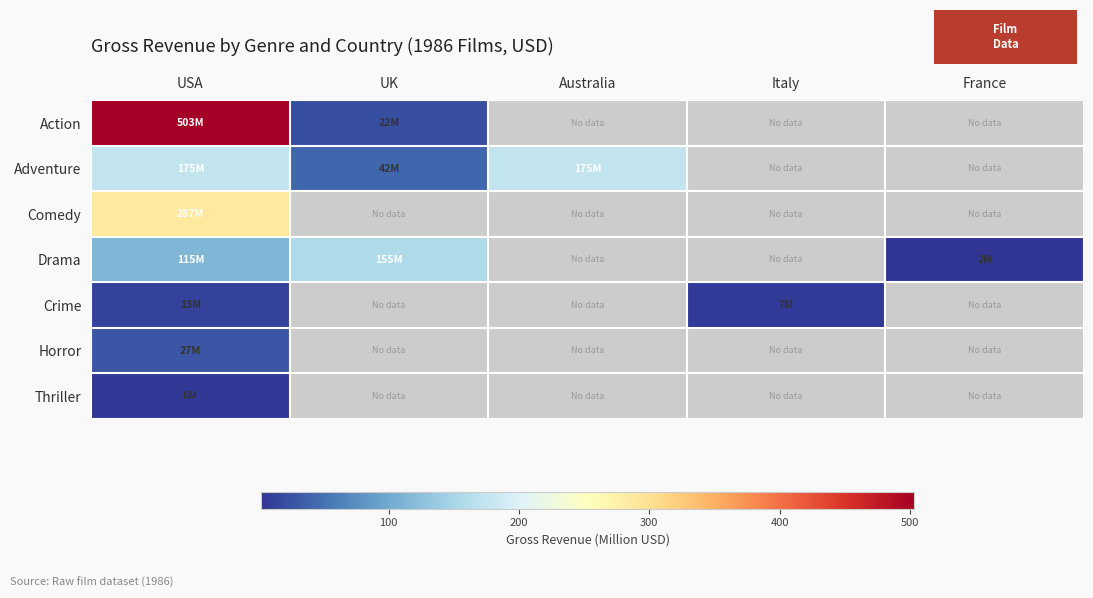

At which category is the sum across all series the highest?

USA